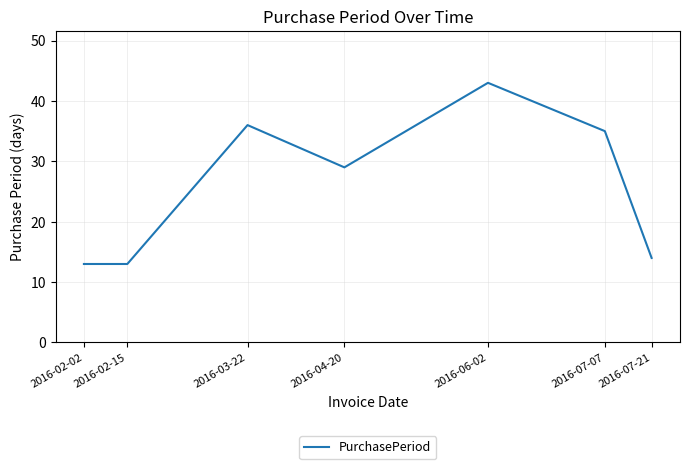

At which label does the data first exceed 29?

2016-03-22